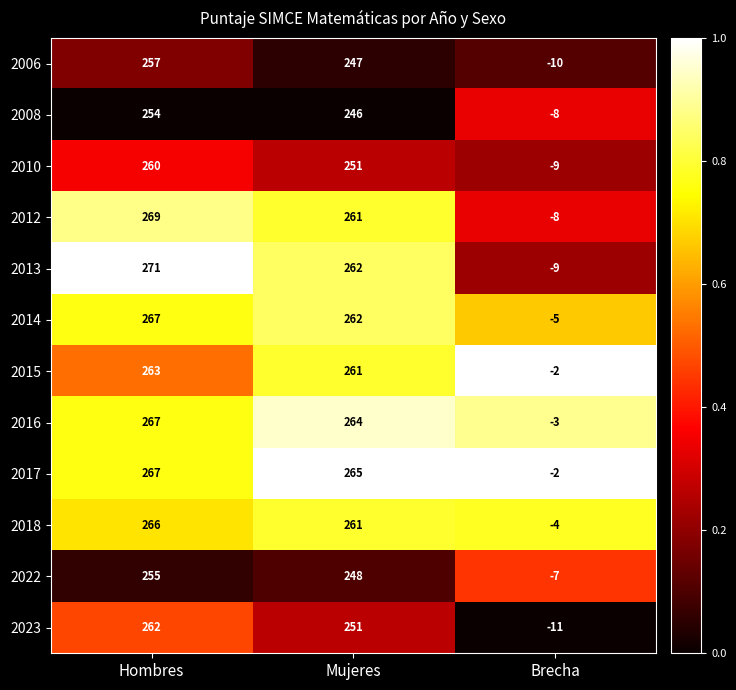

How many categories are shown in the chart?

3